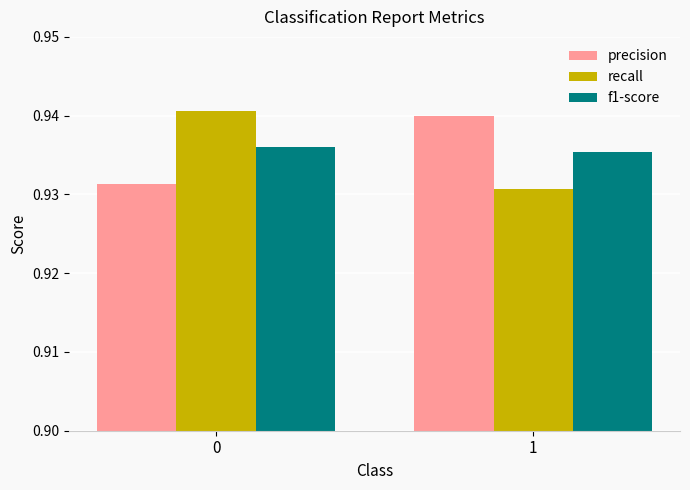

True or false: recall has a value of 0.4 at 1.

False